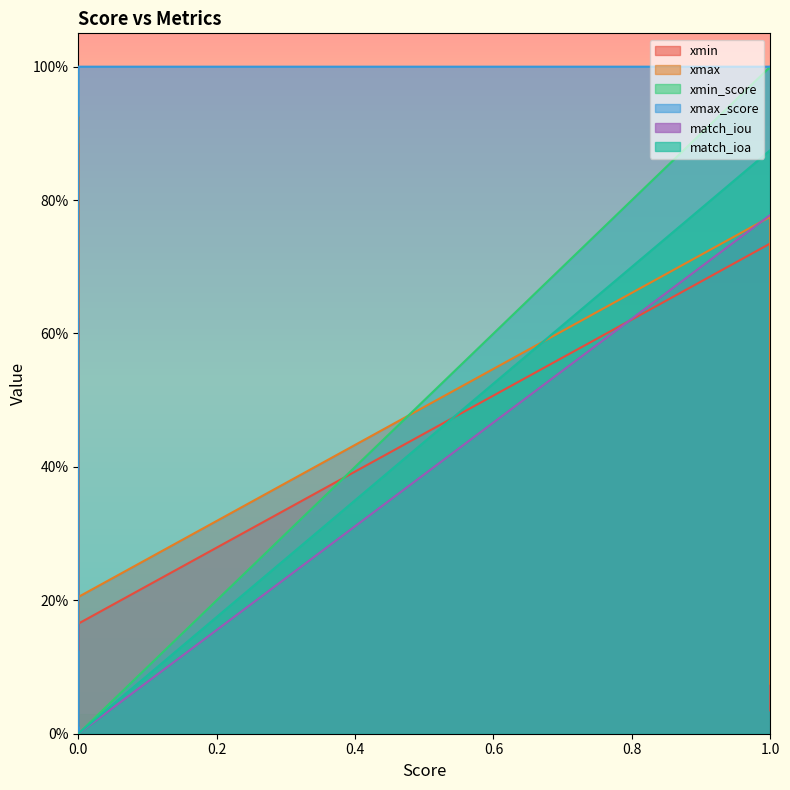

Does the chart display data point markers on the line(s)?

No